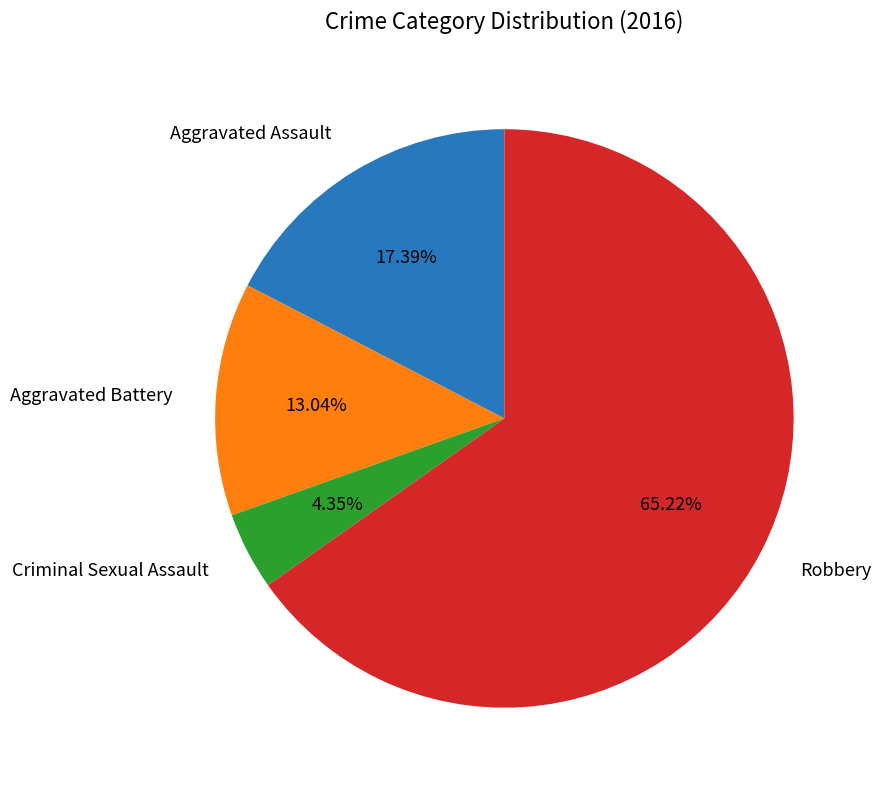

Does any single category account for the majority?

Yes